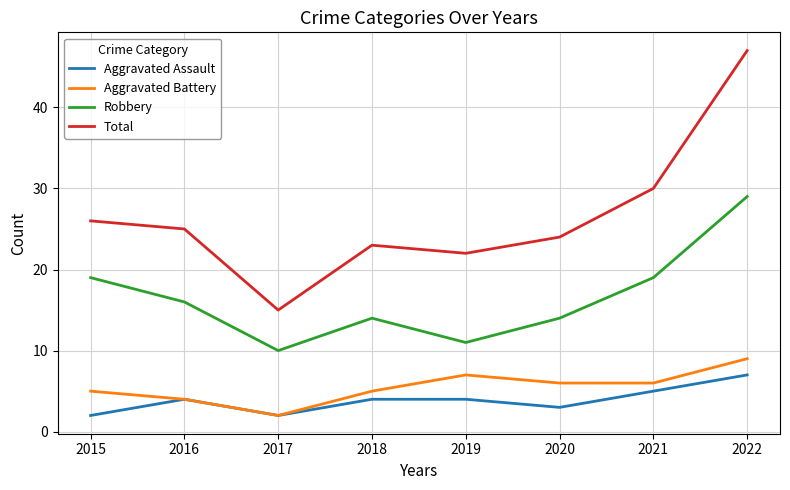

The value of Total at 2019 is 22. True or false?

True